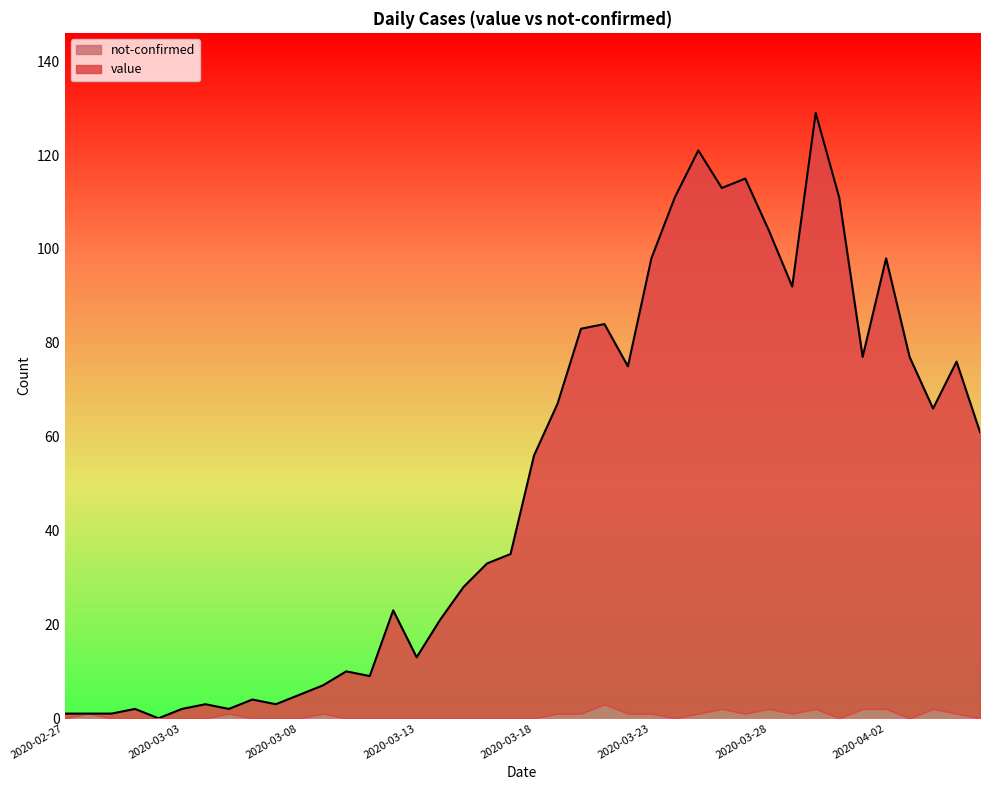

What are all the series names shown in the legend?

not-confirmed, value